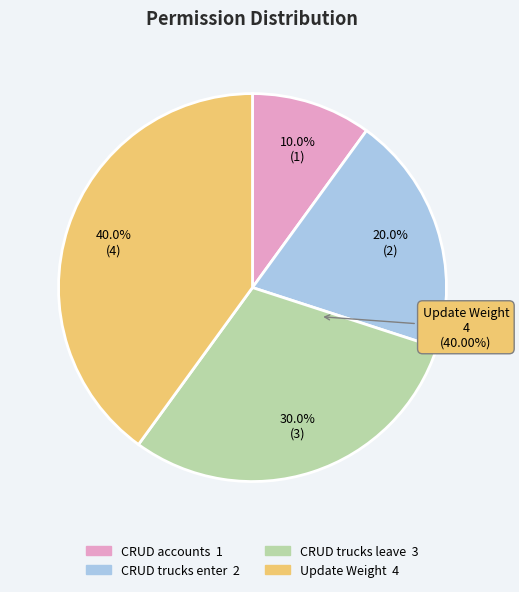

Rank the categories by value from highest to lowest.

update_weight, crud_truck_leave, crud_truck_enter, crud_accounts